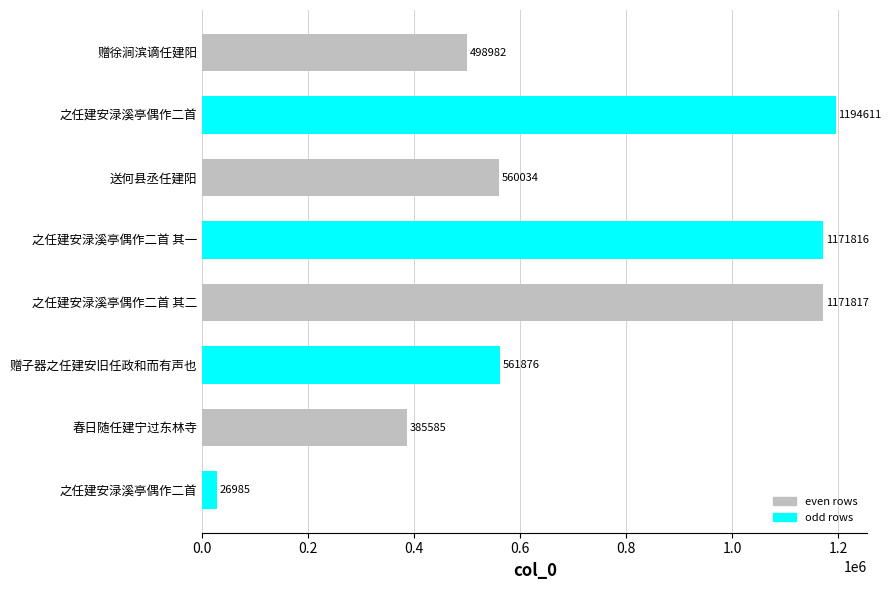

Does the chart contain any negative values?

No